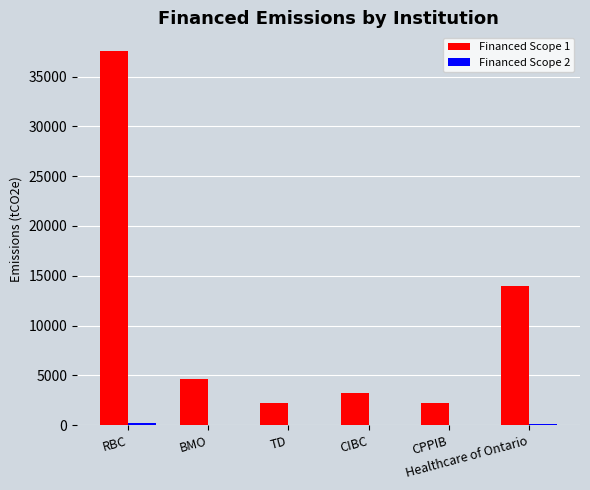

Which category has the highest value in the Financed Scope 1 series?

RBC